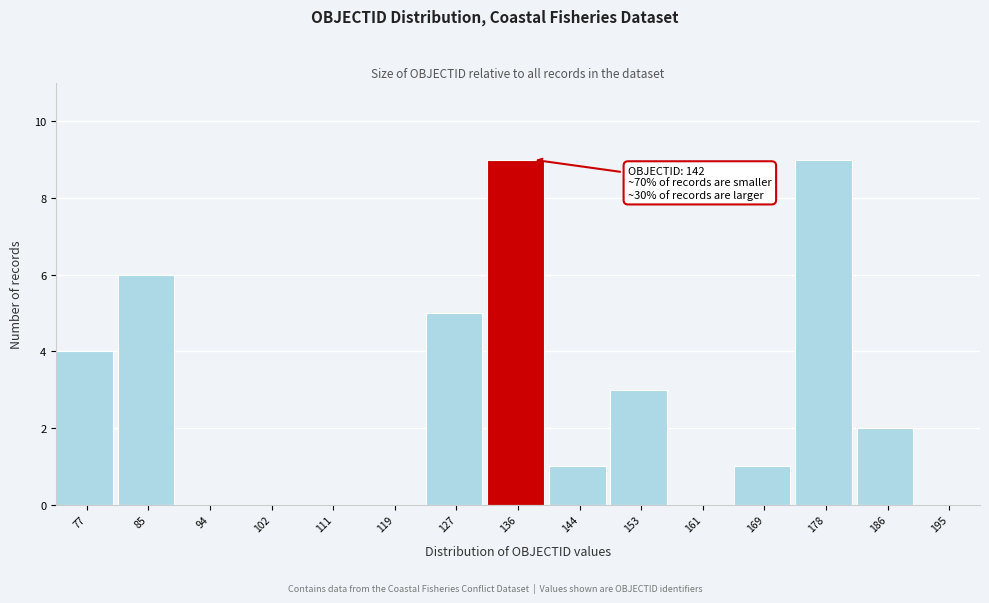

Reading right to left, what are all the values shown in this chart?

195=0	186=2	178=9	169=1	161=0	153=3	144=1	136=9	127=5	119=0	111=0	102=0	94=0	85=6	77=4